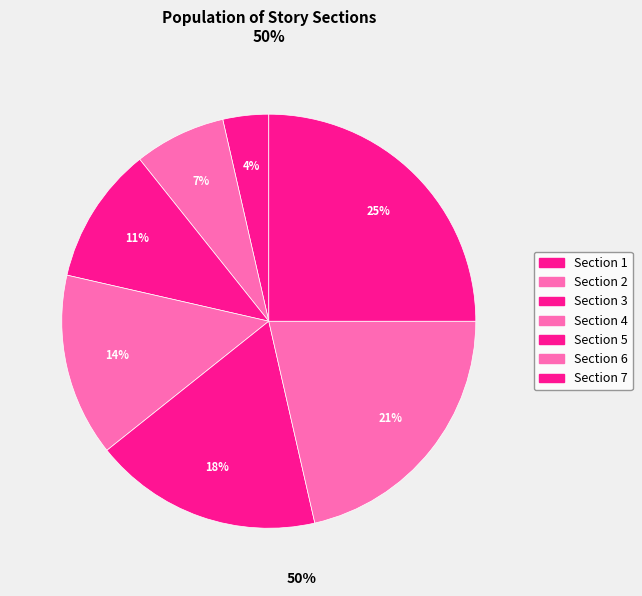

How many segments does this pie chart have?

7